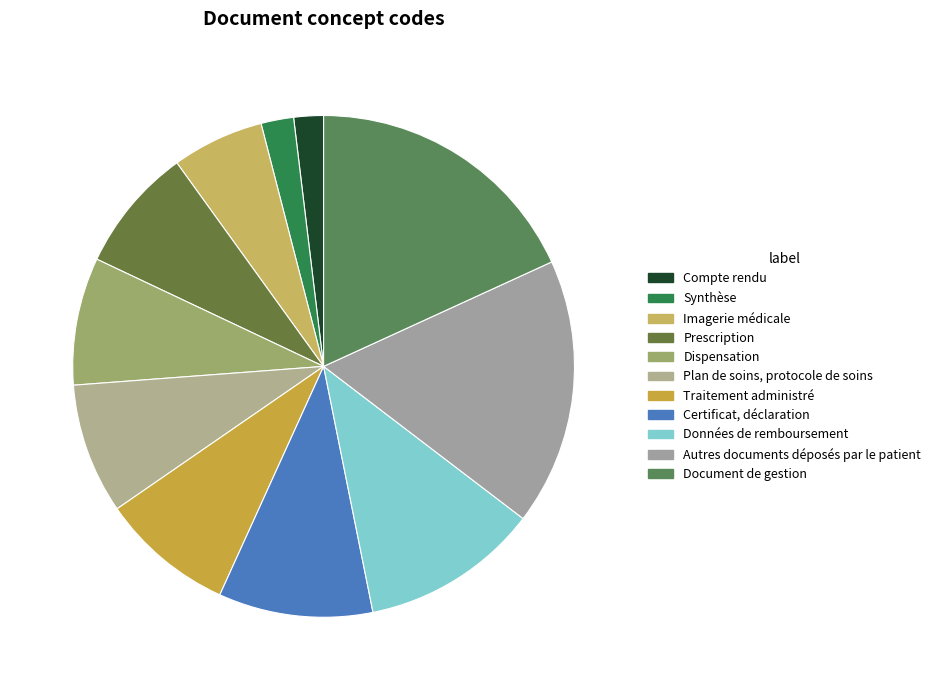

How many slices are in this pie chart?

11